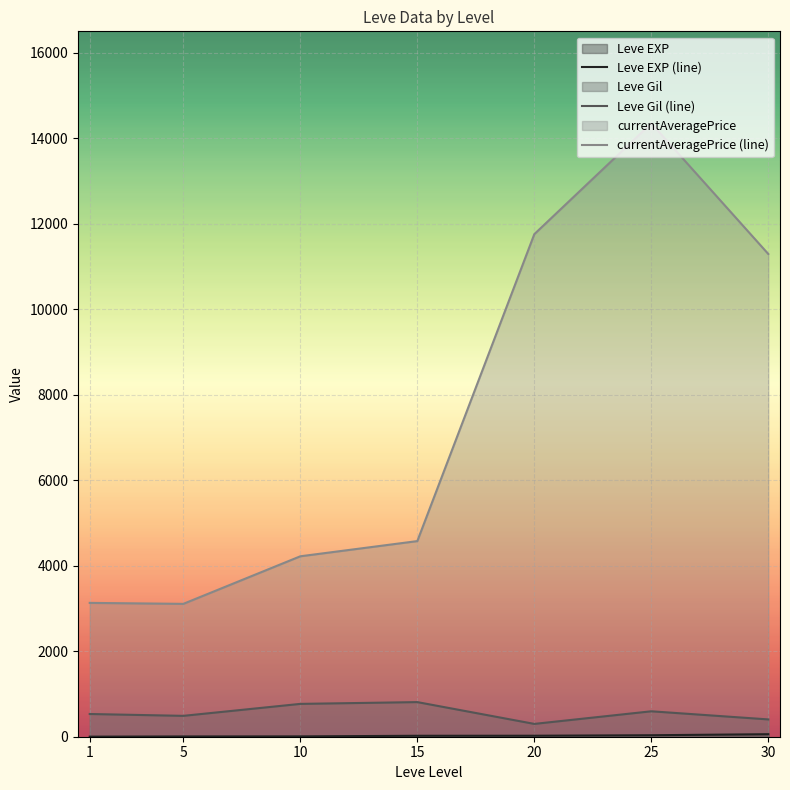

Which label corresponds to the largest value in the chart?

25